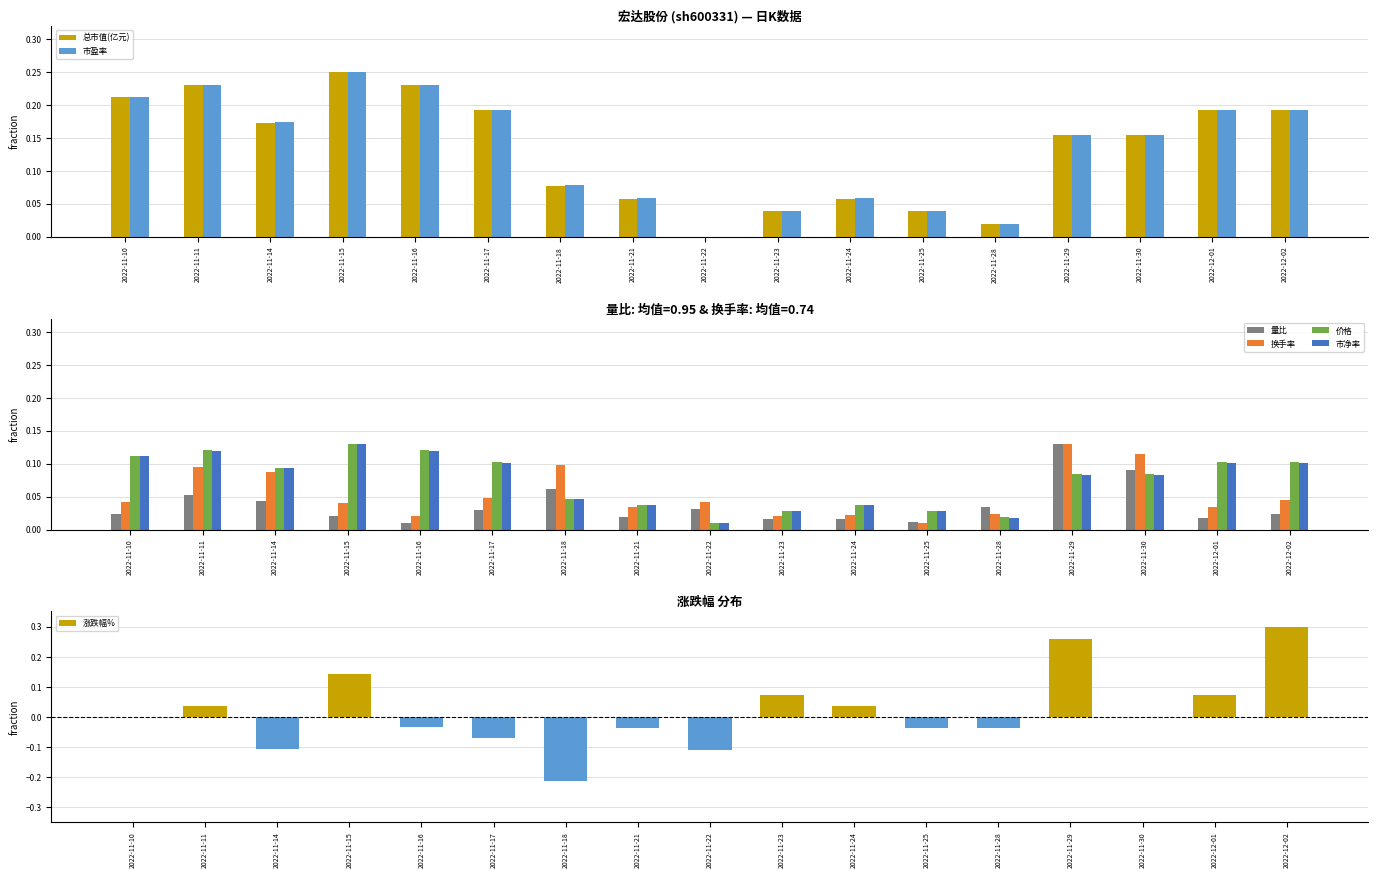

The 量比 series shows 0.1 at 2022-11-22. True or false?

False